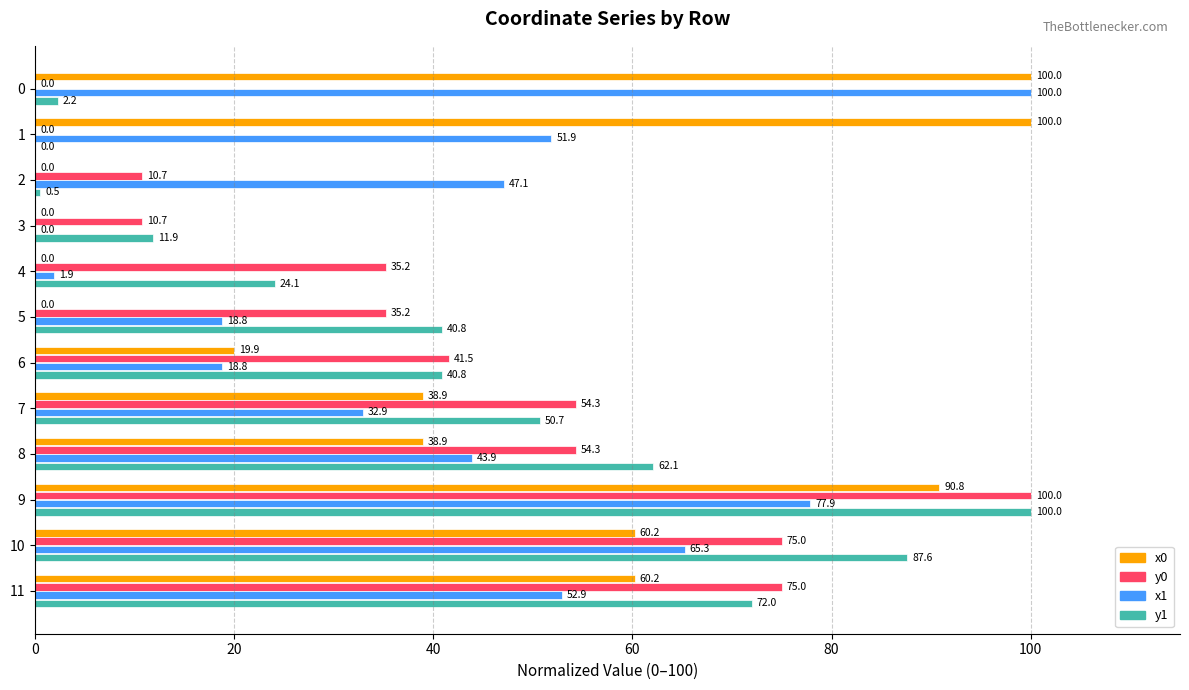

Which series changed the most between 2 and 10?

y1